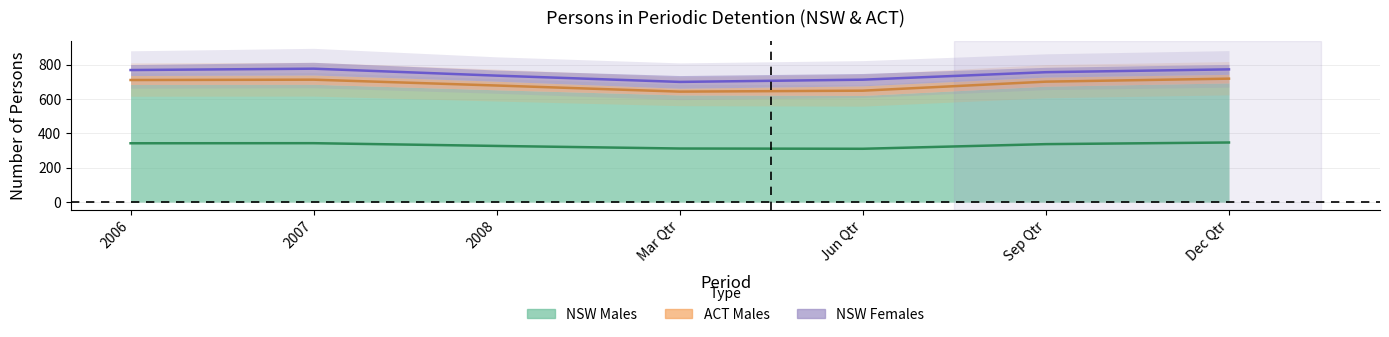

Where is the first local minimum for ACT Males?

Mar Qtr